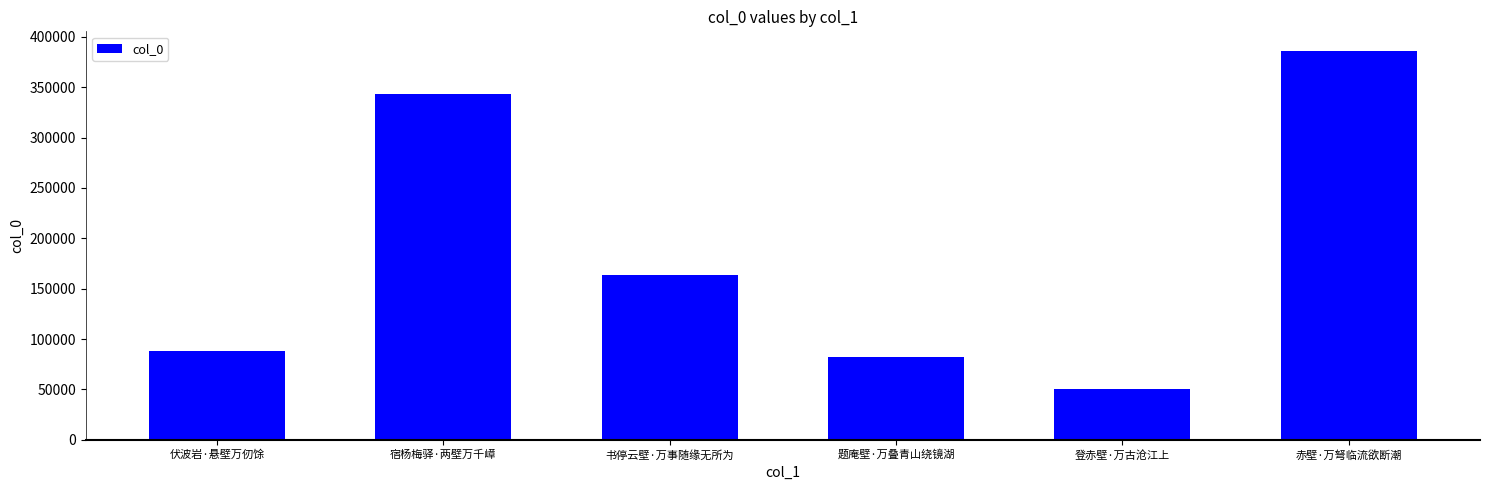

Which label corresponds to the smallest value in the chart?

登赤壁·万古沧江上